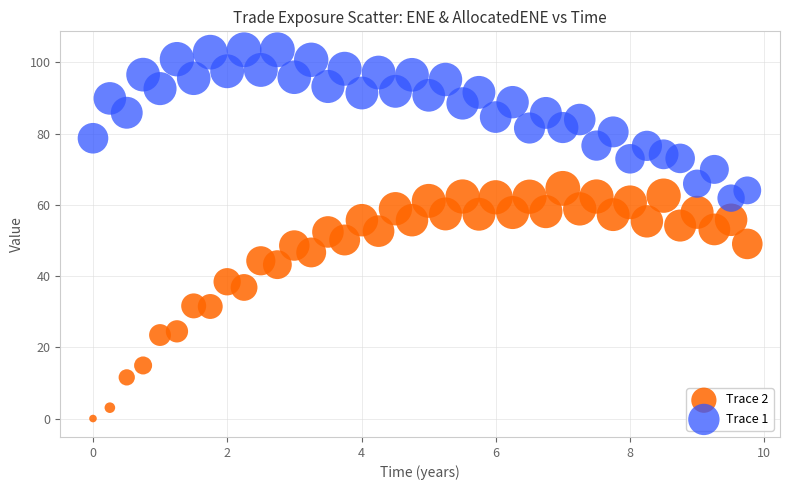

Which series has the largest Y range (max minus min)?

Trace 2